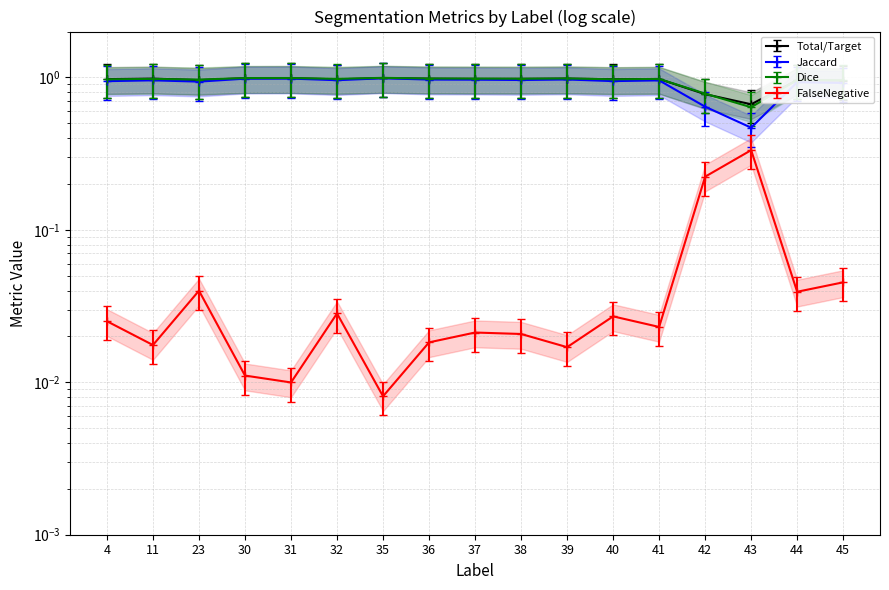

The value of Dice at 39 is 0.3. True or false?

False